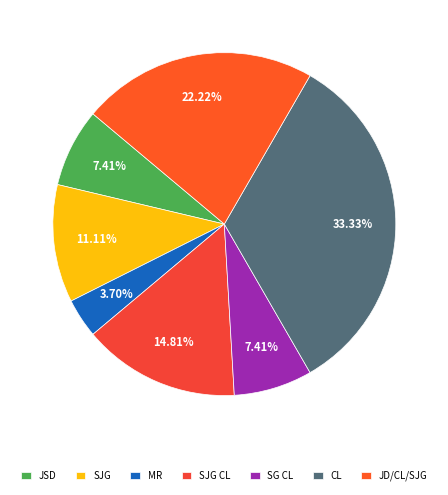

Does any single category account for the majority?

No